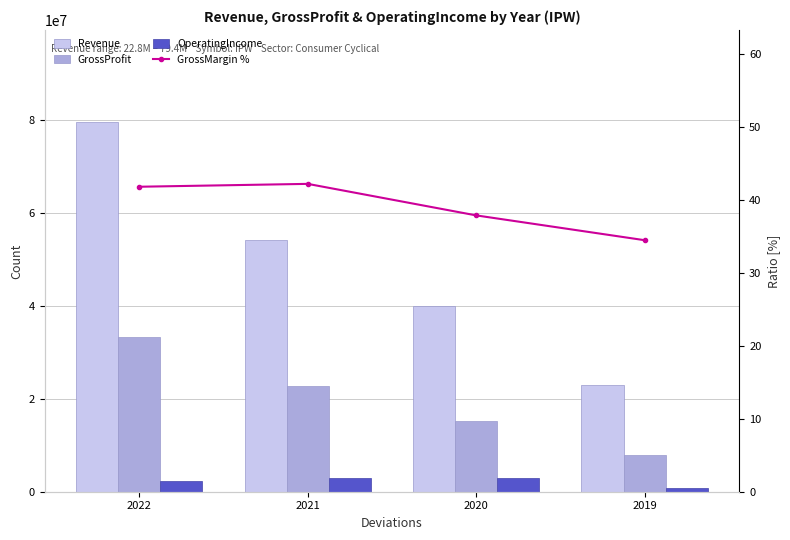

What is the value of the GrossProfit bar at the 3rd from the left?

15127565.0